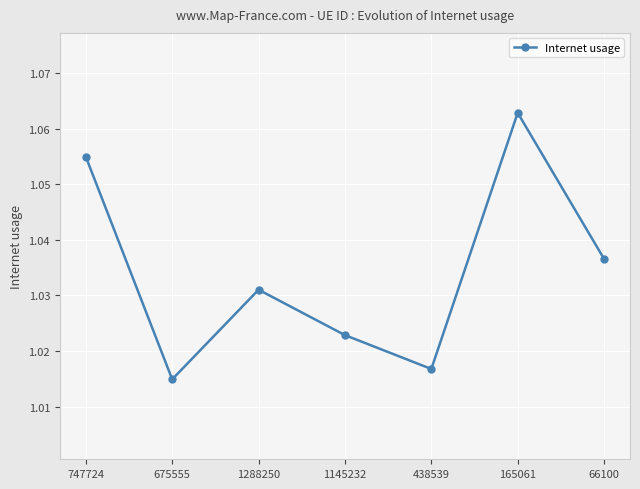

At which category does the chart reach its minimum across all series?

675555